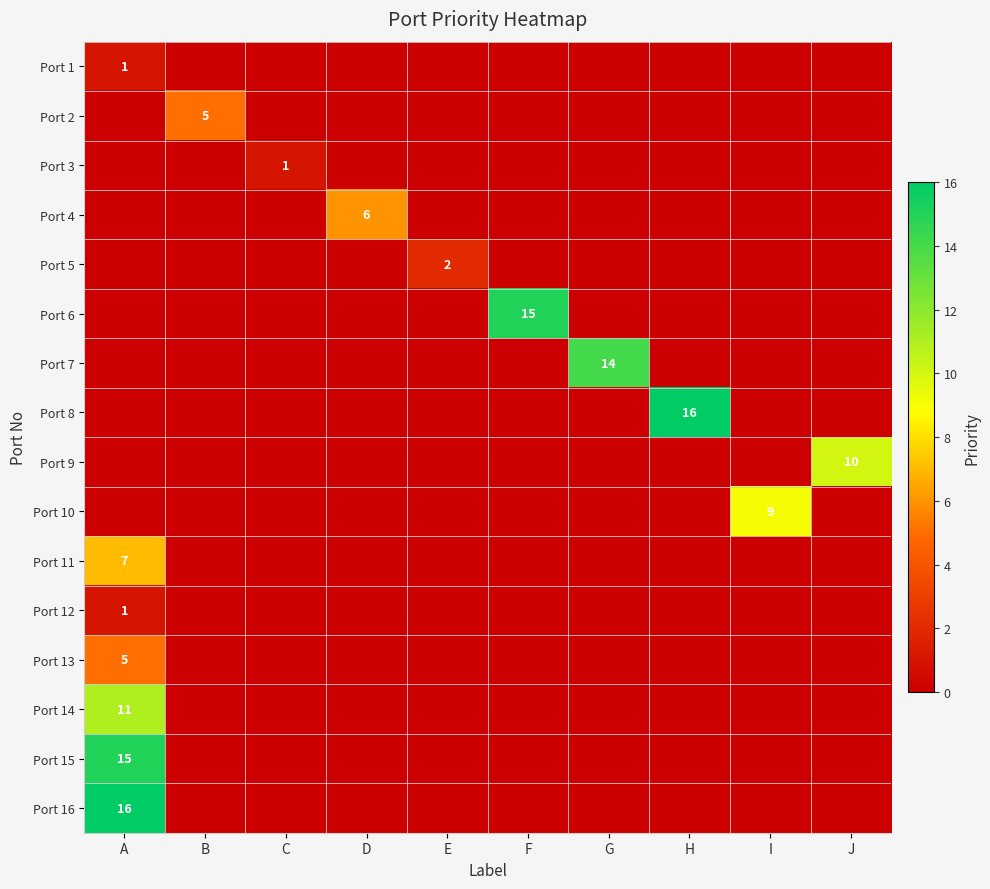

At which category does the chart reach its peak across all series?

H